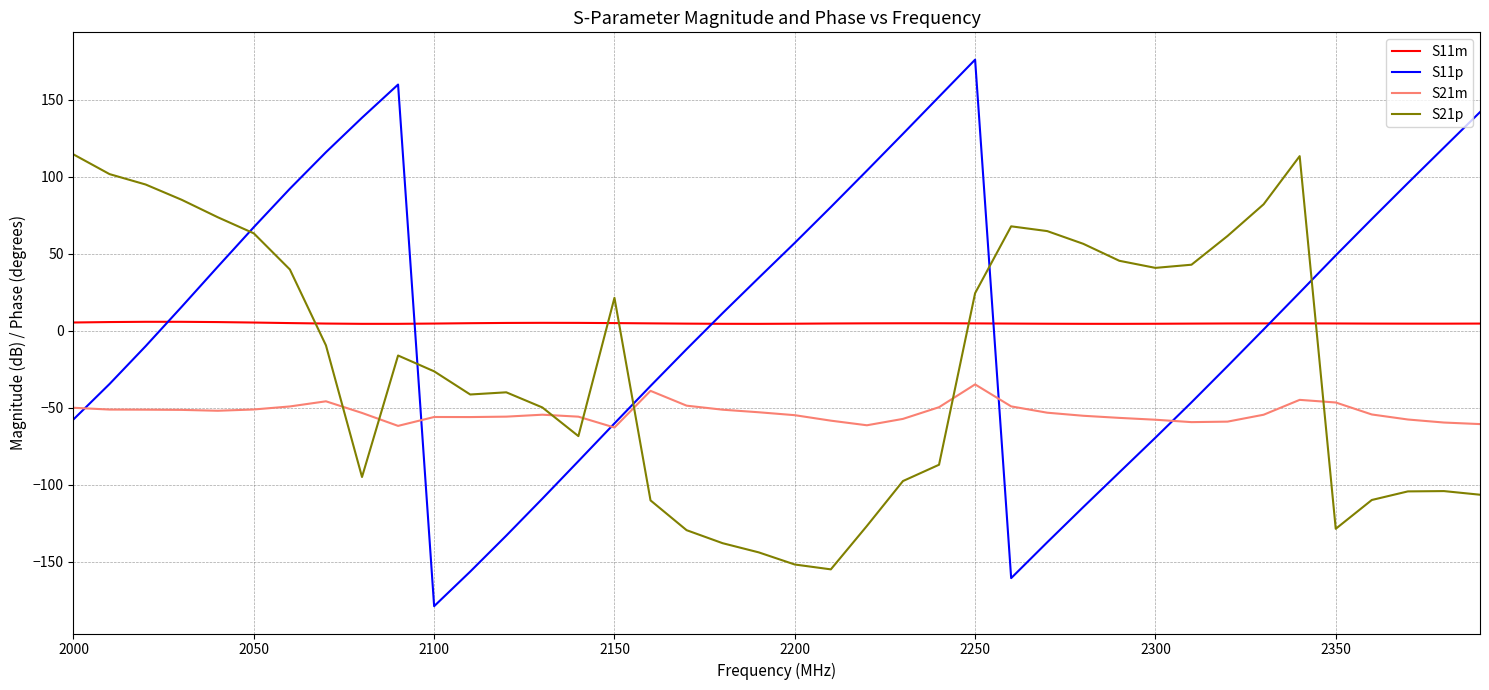

After their last crossing, which series has the higher values: S21p or S11p?

S11p